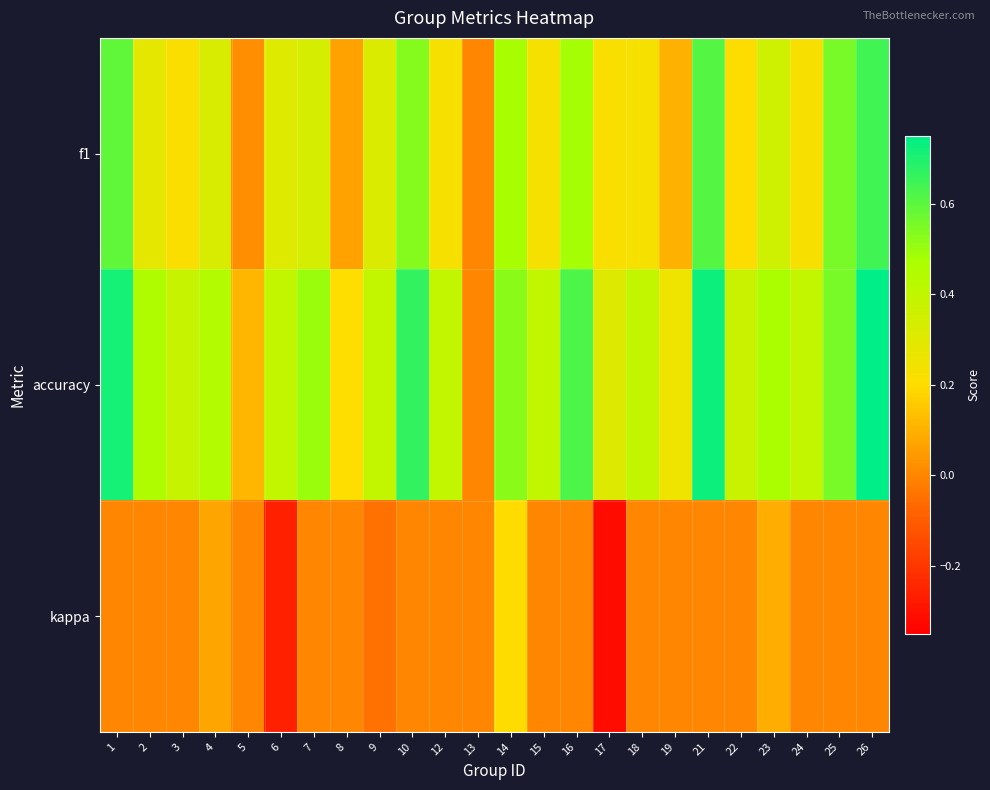

List the series in order of their overall mean, highest first.

accuracy, f1, kappa